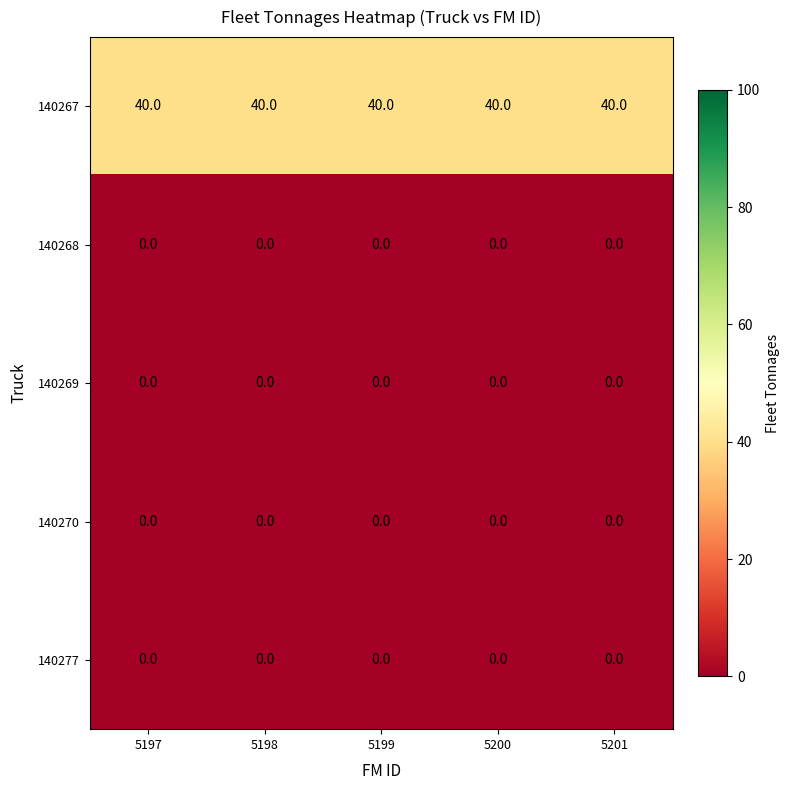

What is the difference between the highest and lowest values at 5201?

40